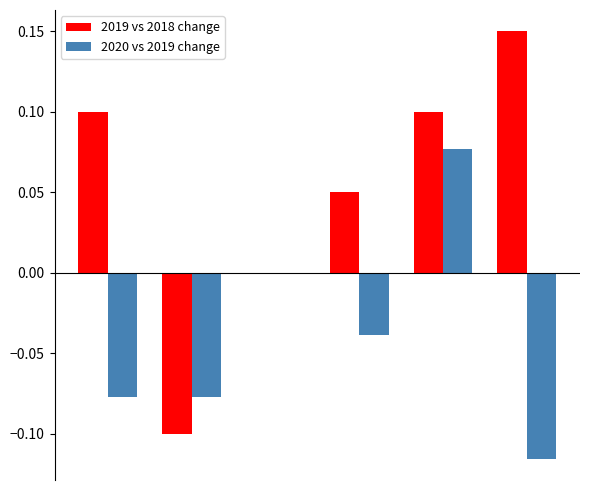

Does the chart contain stacked bars?

No